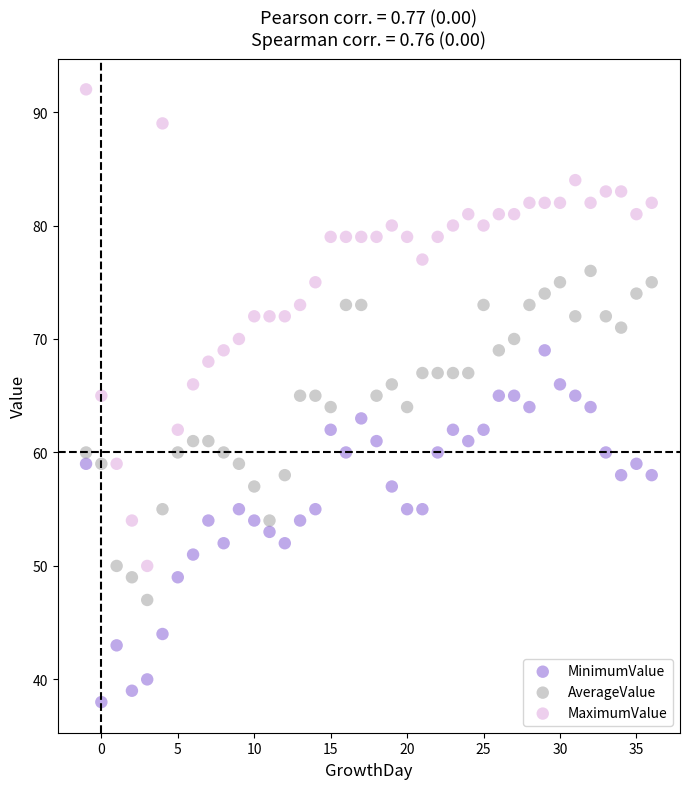

Across all data points, what is the range of X values (max minus min)?

37